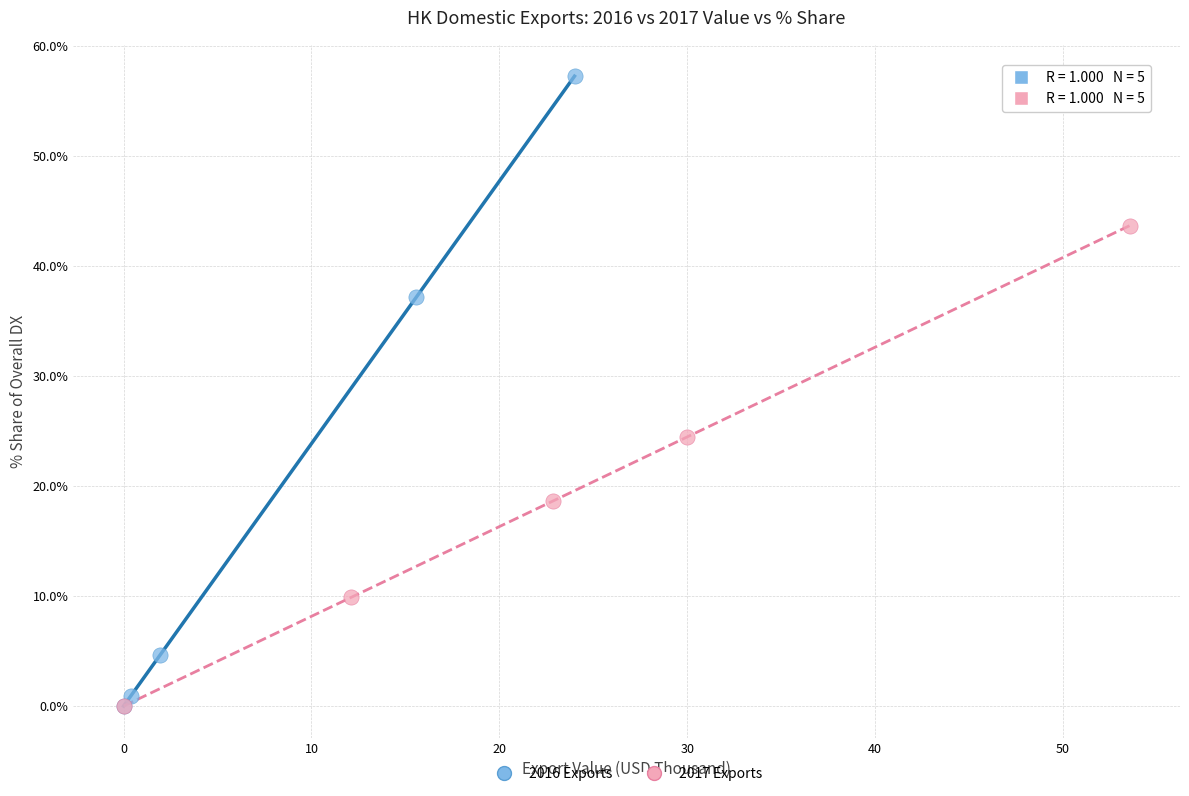

Which series reaches the maximum Y coordinate?

2016 Exports